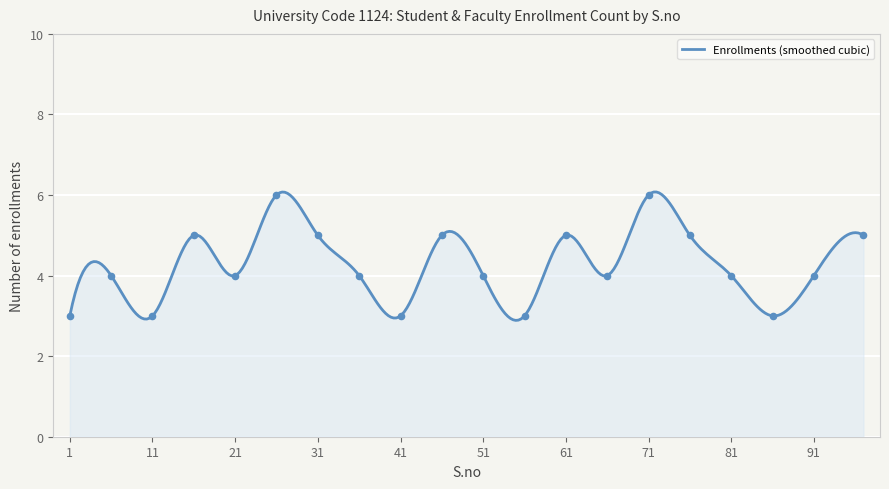

Which has a higher value, 11 or 0?

11